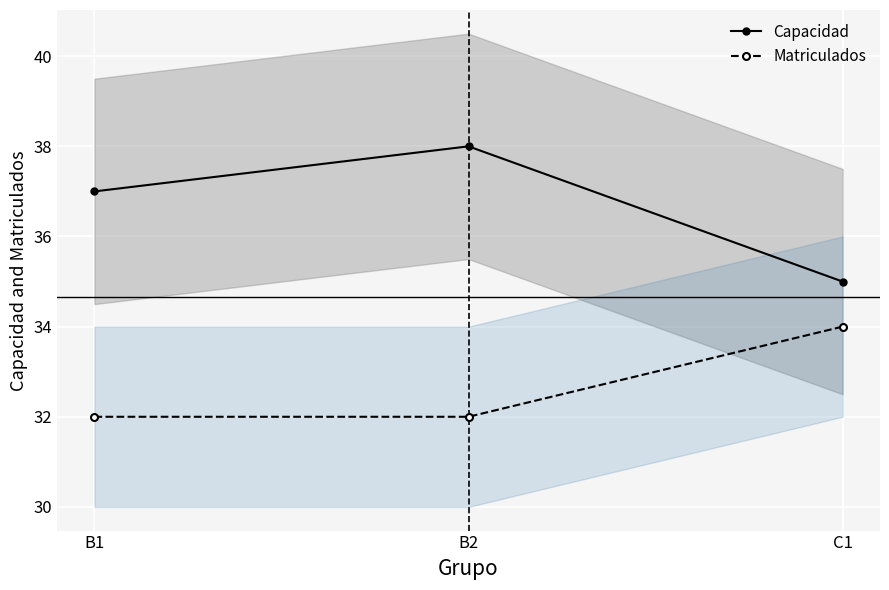

What is the total value across all series at B2?

70